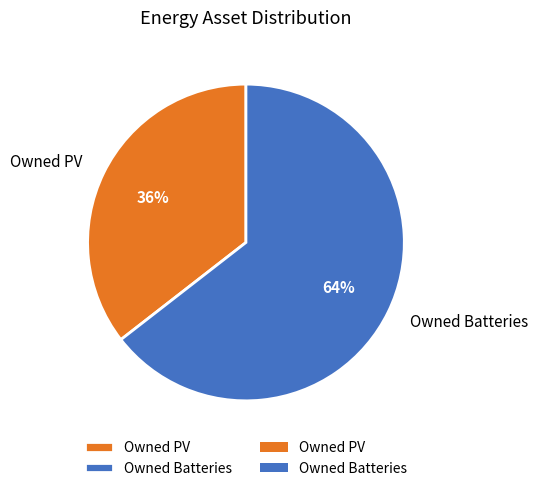

Count the number of slices in the pie.

2